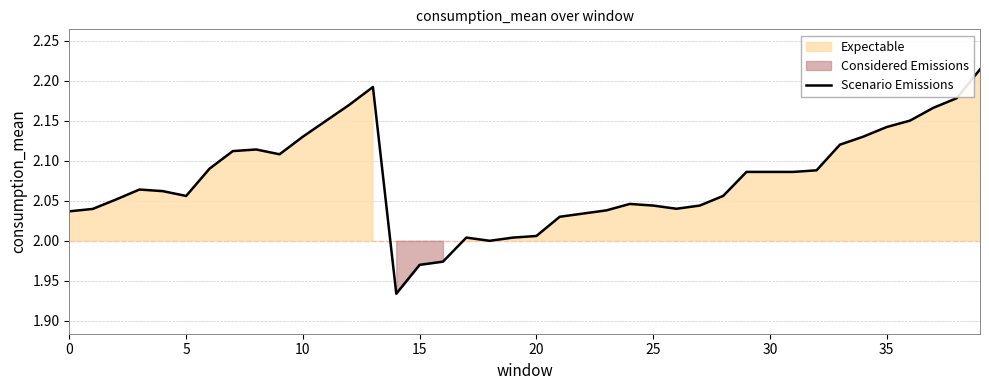

What is the minimum value shown in the chart?

1.9